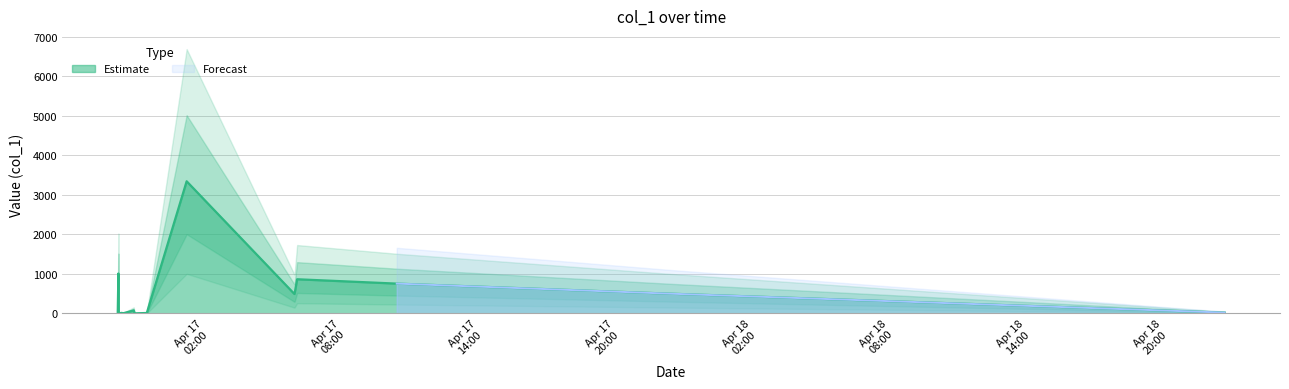

How many points are higher than both their immediate neighbors (excluding endpoints)?

5